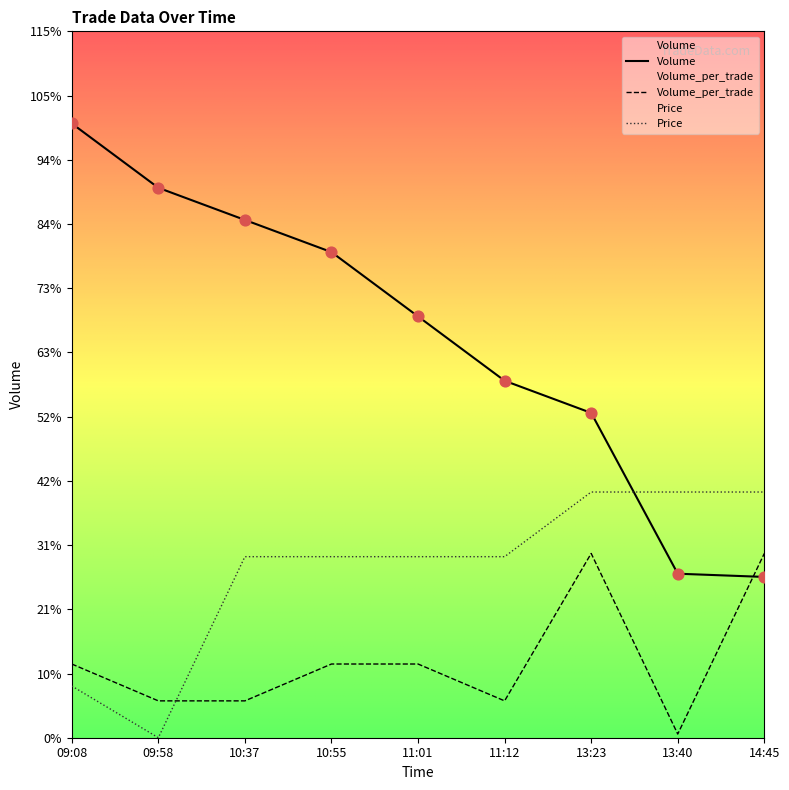

Which series has the widest spread of Y values?

Volume